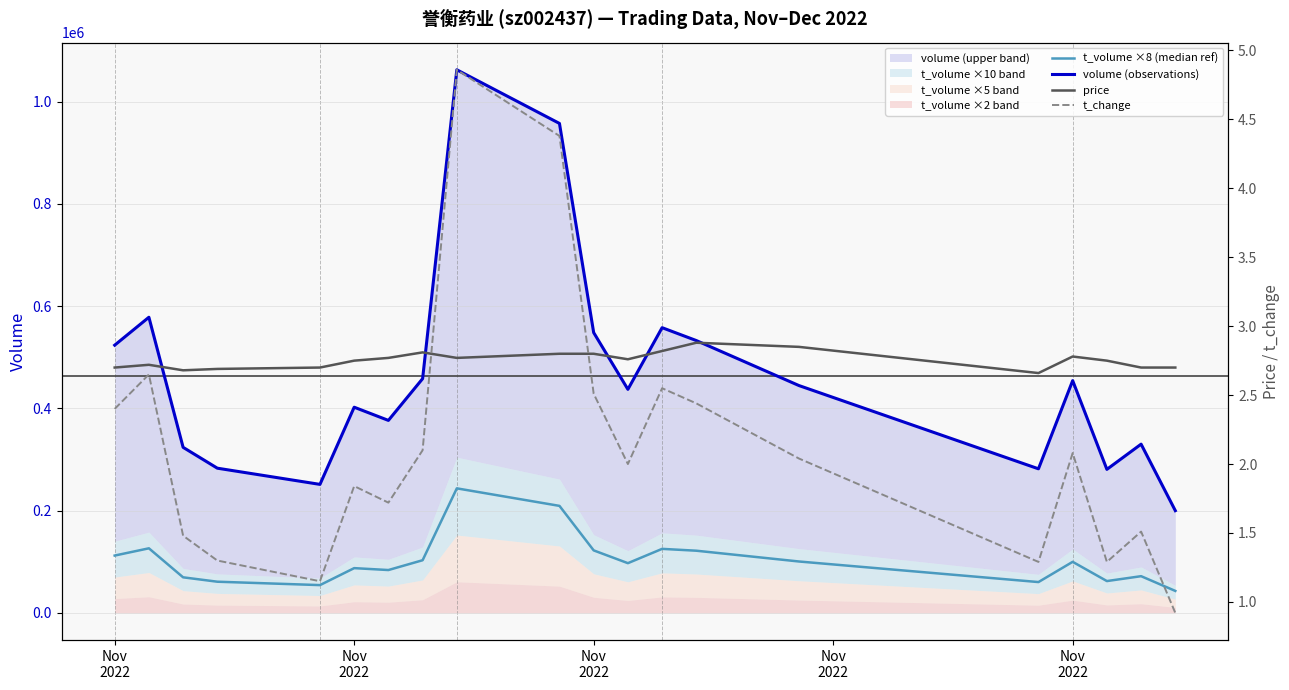

What is the lowest value of the t_change series?

0.9